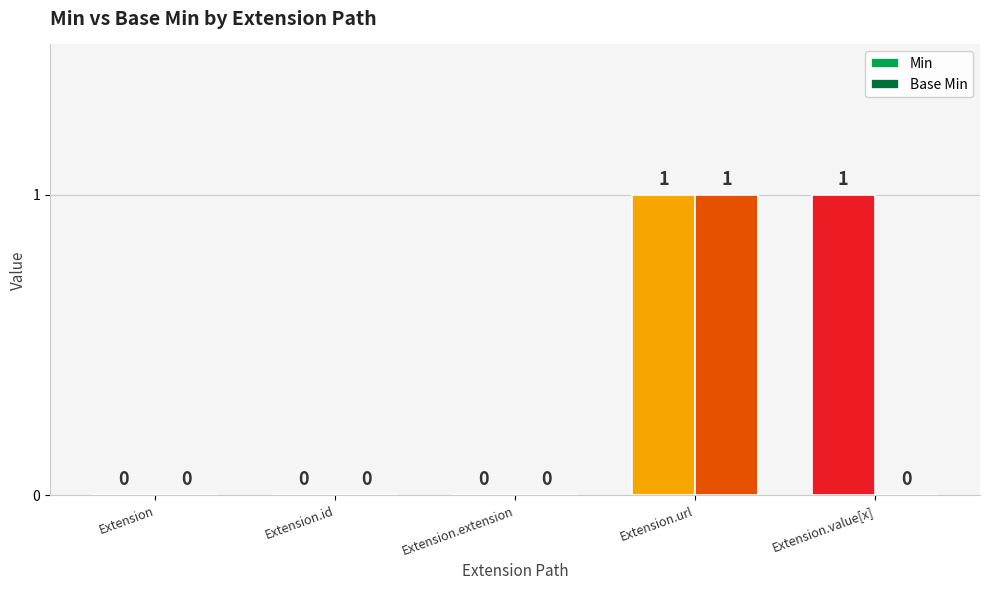

What is the sum of all Min values?

2